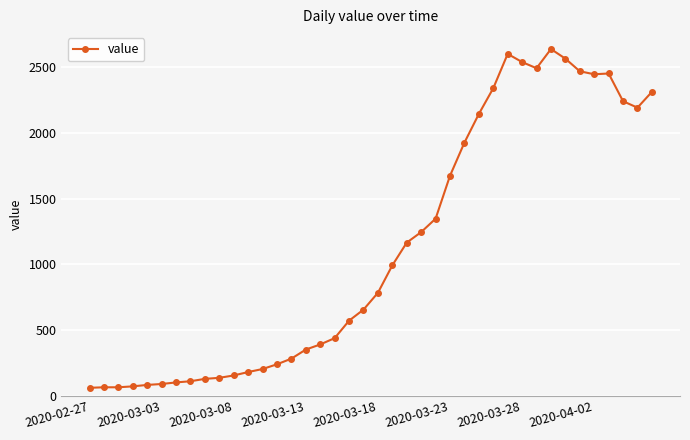

What is the average value?

1124